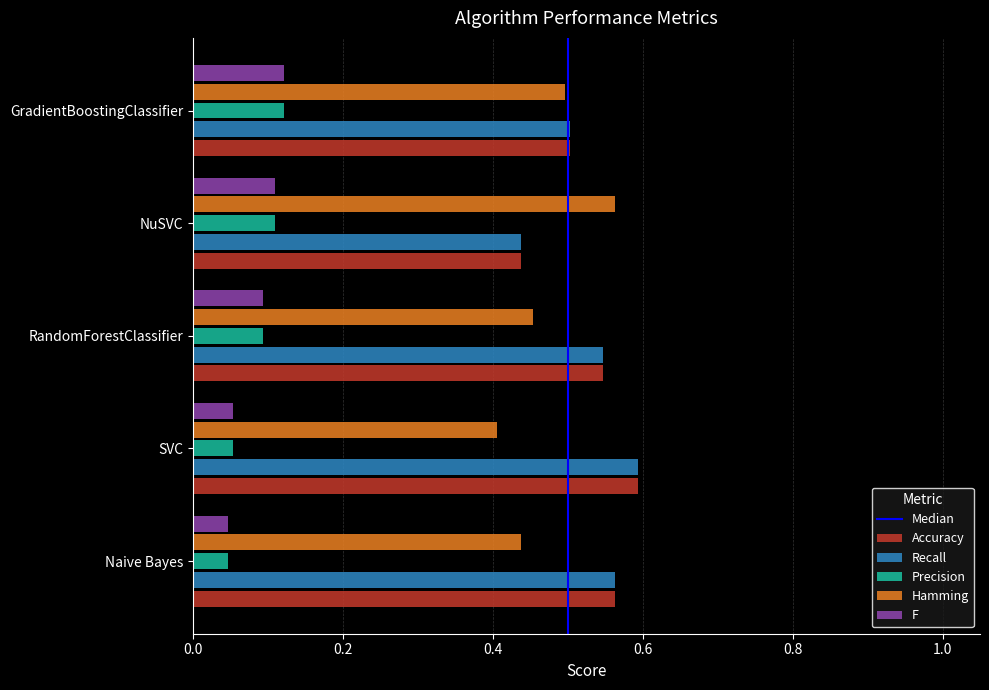

How many F values are between 0 and 1?

5